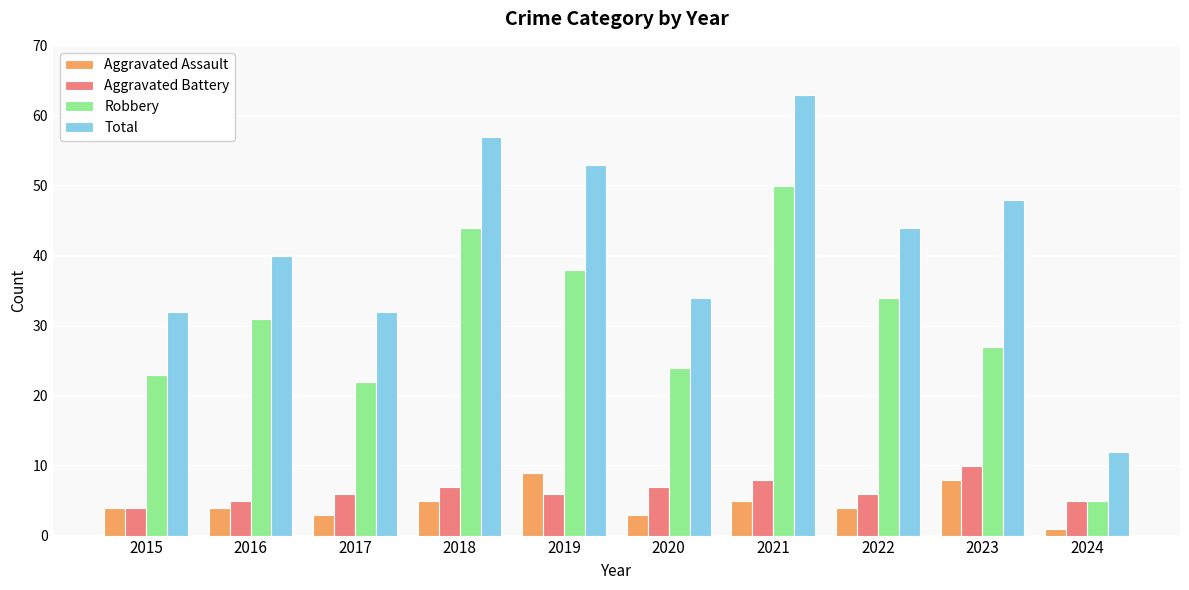

How many series are shown in this chart?

4